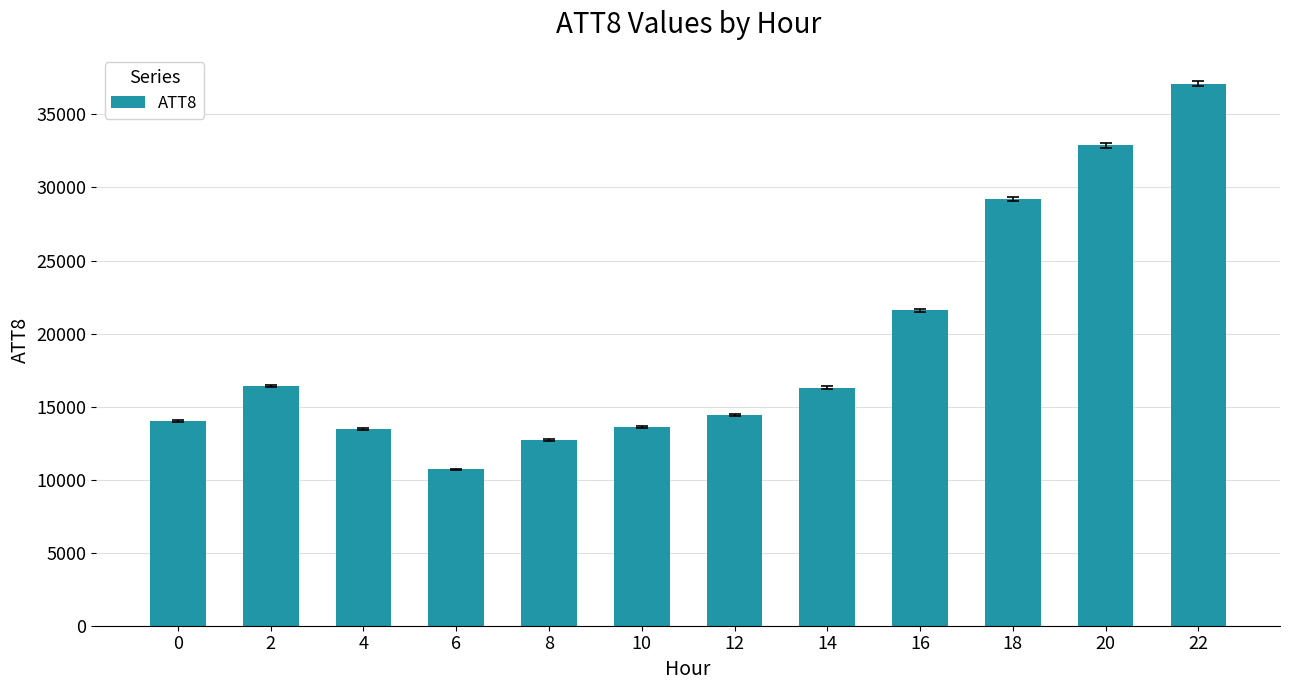

Are the bars horizontal?

No